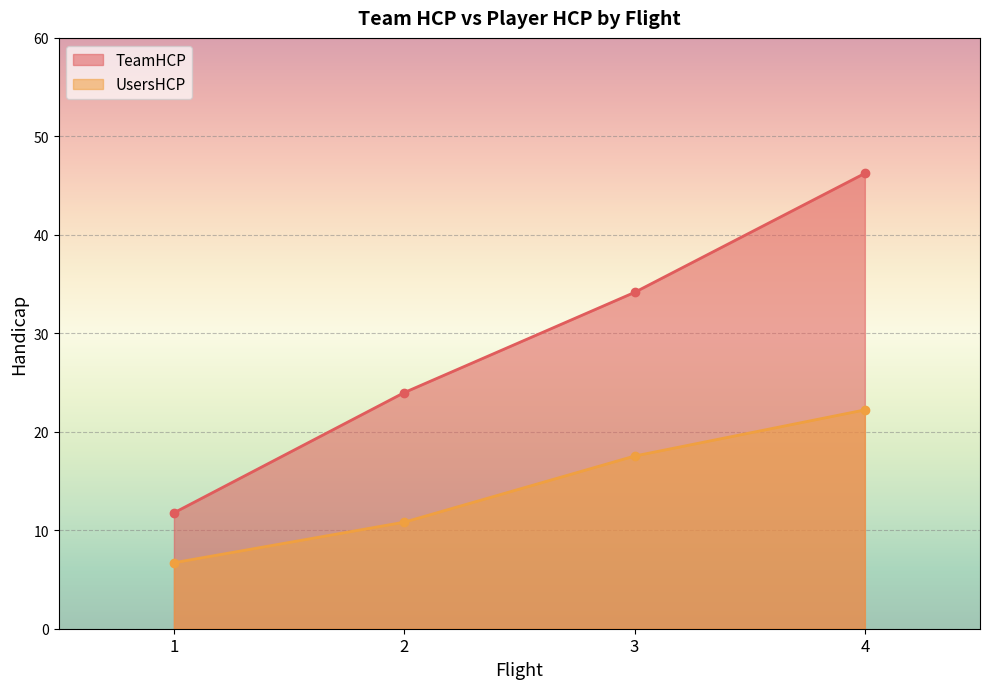

How many interior local valleys does the UsersHCP series have?

0